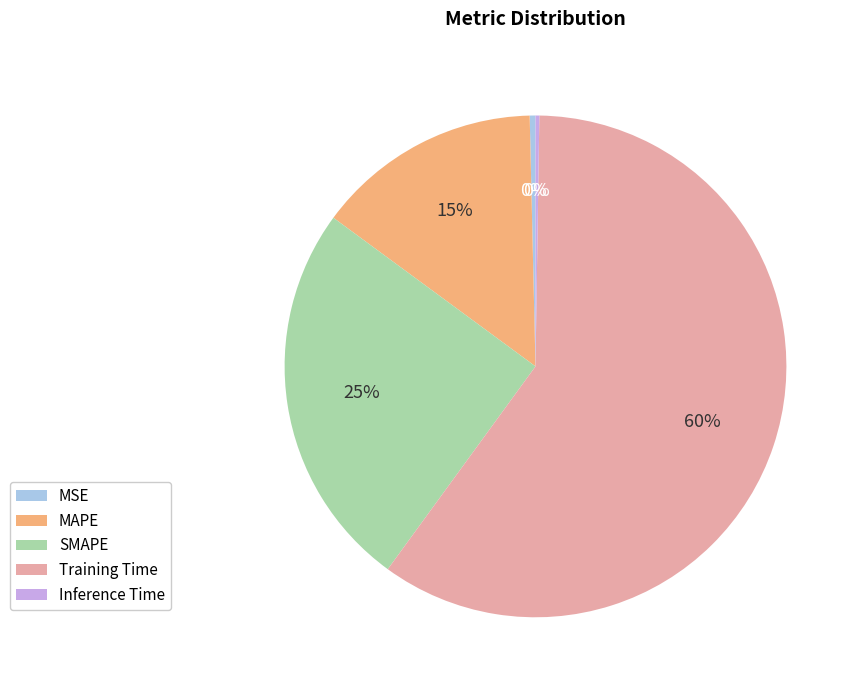

To the nearest percent, what is the difference between the largest and smallest slice percentages?

60%